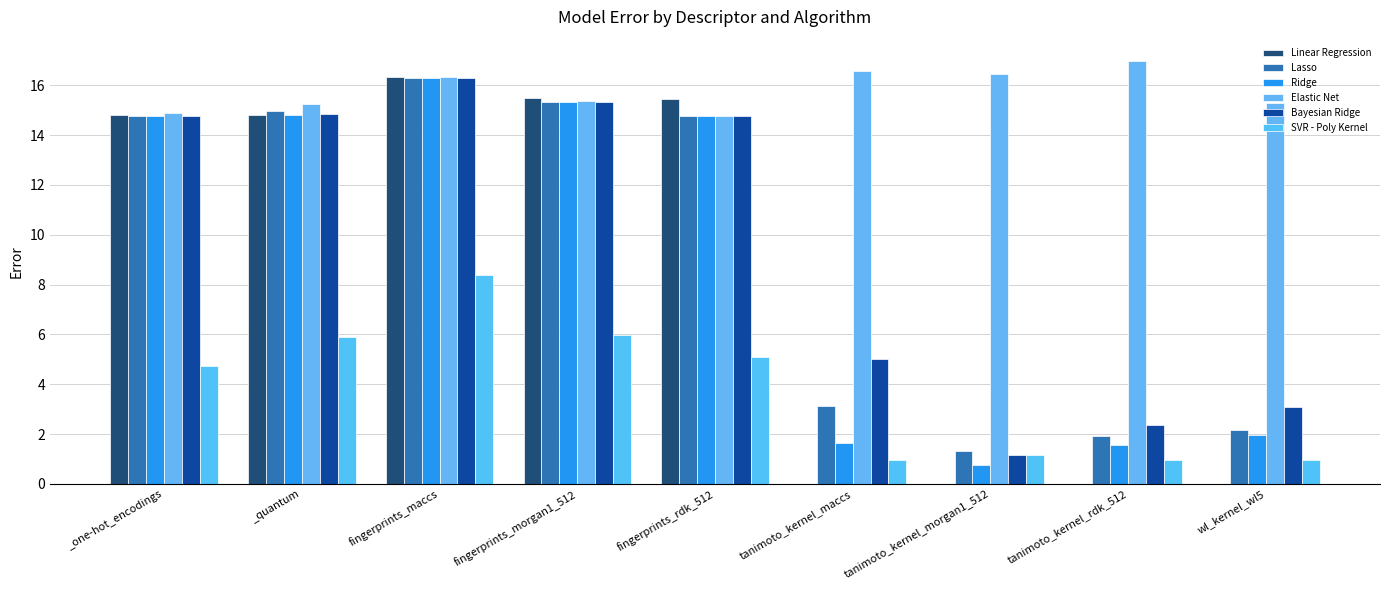

What is the greatest value displayed?

17.0